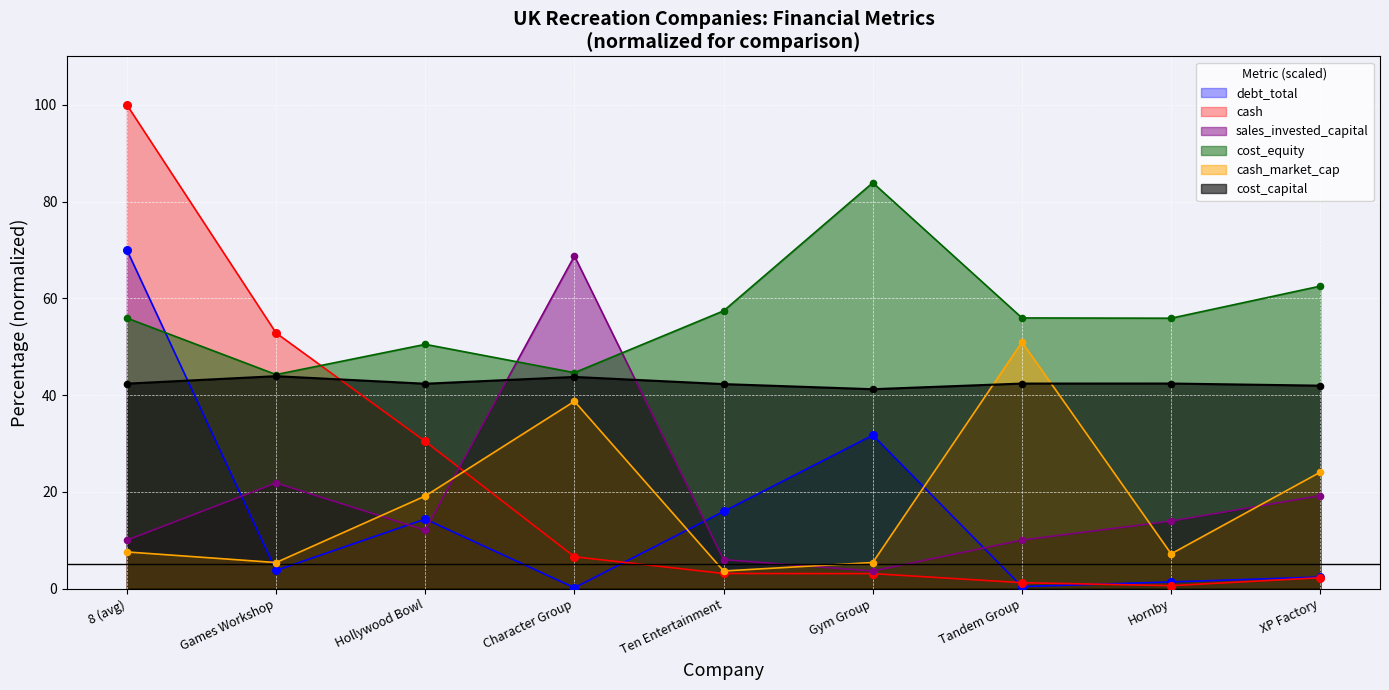

Which series has the widest spread of Y values?

cash